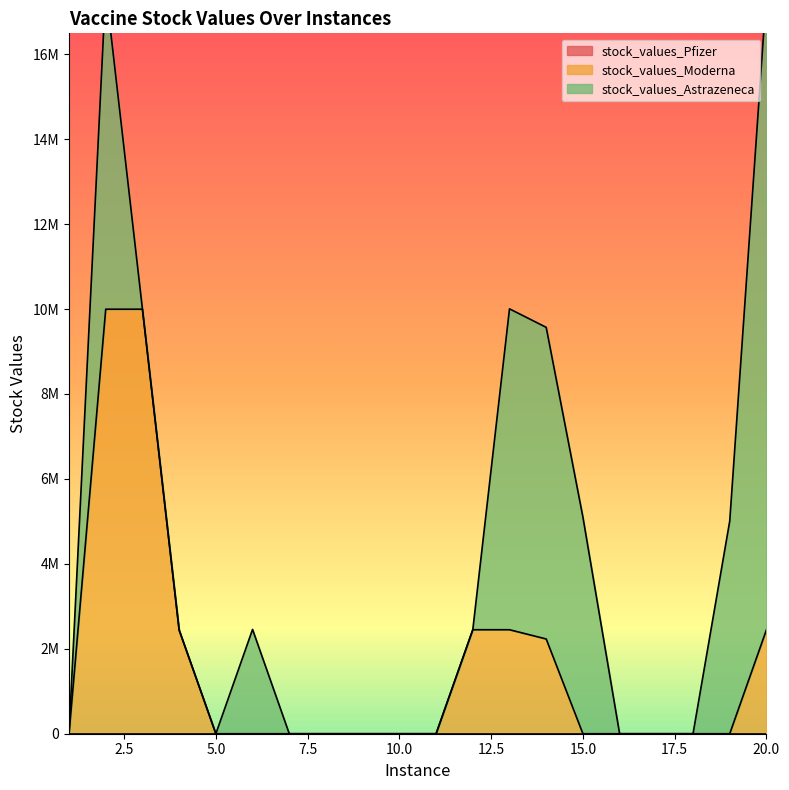

Reading left to right, what are all the values shown in this chart?

stock_values_Pfizer: 0	0	0	0	0	0	0	0	0	0	0	0	0	0	0	0	0	0	0	0
stock_values_Moderna: 0	9995527	9995526	2440188	0	0	0	0	0	0	0	2448479	2448479	2230684	0	0	0	0	0	2447510
stock_values_Astrazeneca: 0	7548931	0	0	1	2455445	0	0	0	0	0	0	7555338	7337543	5100121	0	0	0	5006745	14991602